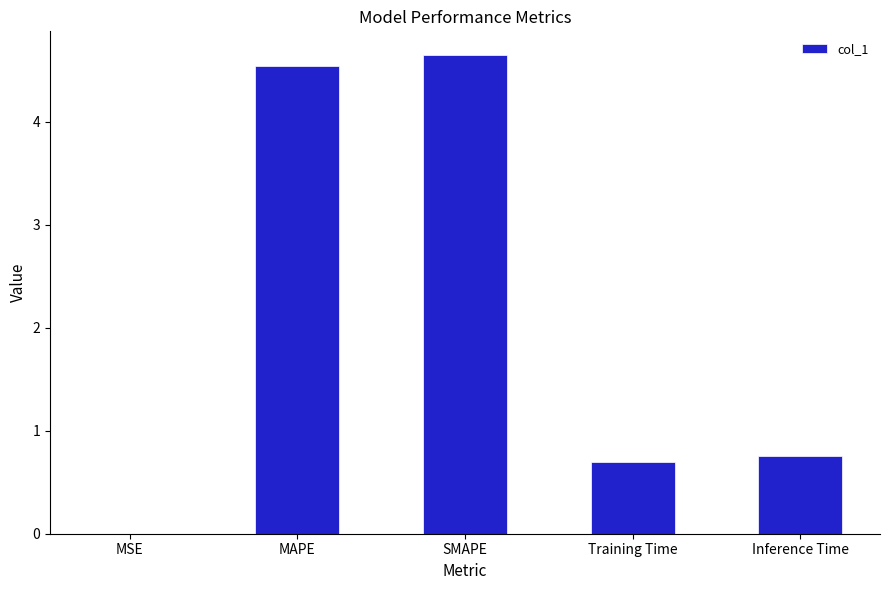

The value at MAPE is 3.1. True or false?

False